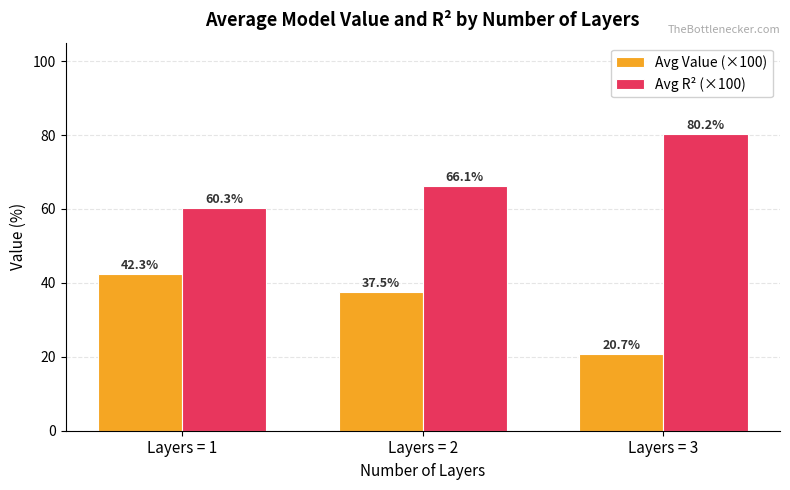

List the series in order of their peak value, highest first.

Avg R² (×100), Avg Value (×100)